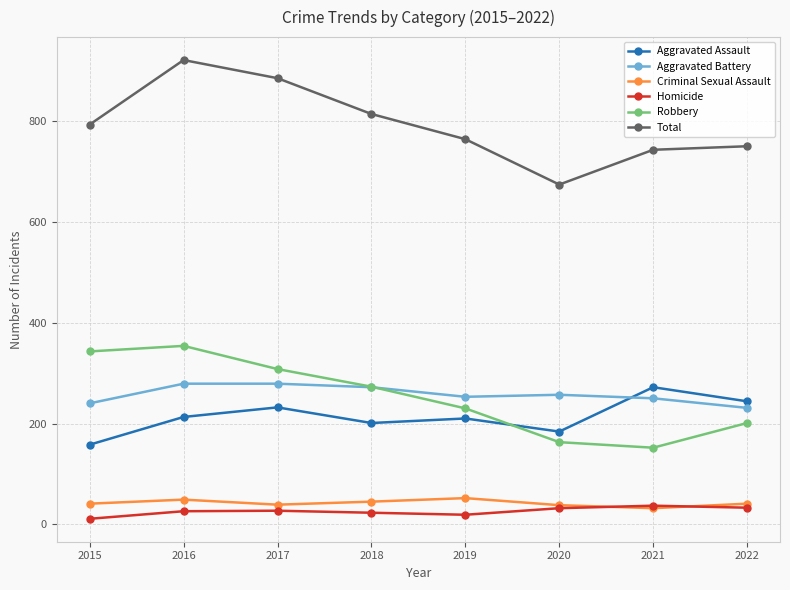

Which series changed the most between 2017 and 2021?

Robbery